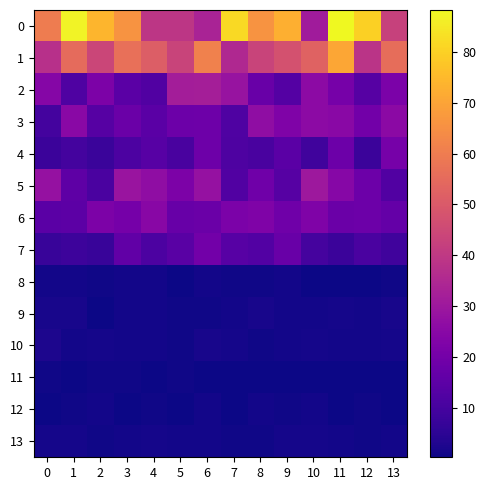

At which category does the chart reach its minimum across all series?

10